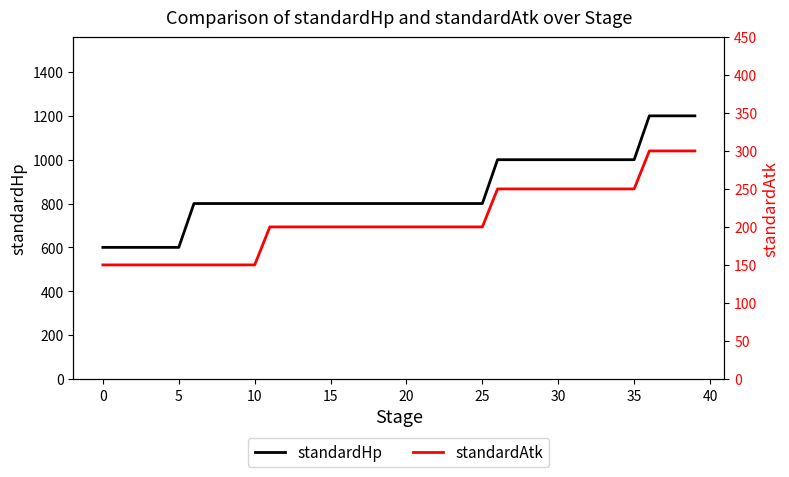

What is the maximum value for standardHp?

1200